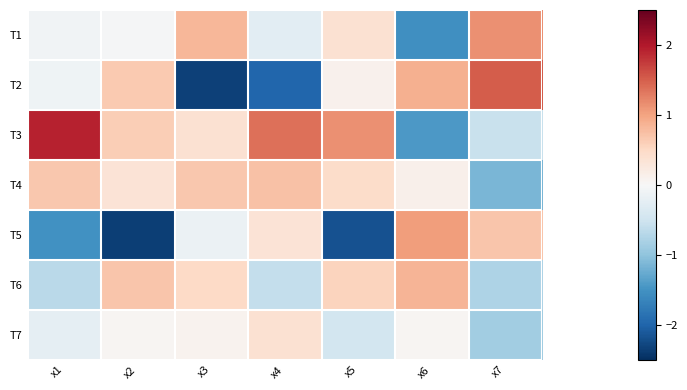

What is the smallest value displayed?

-2.4